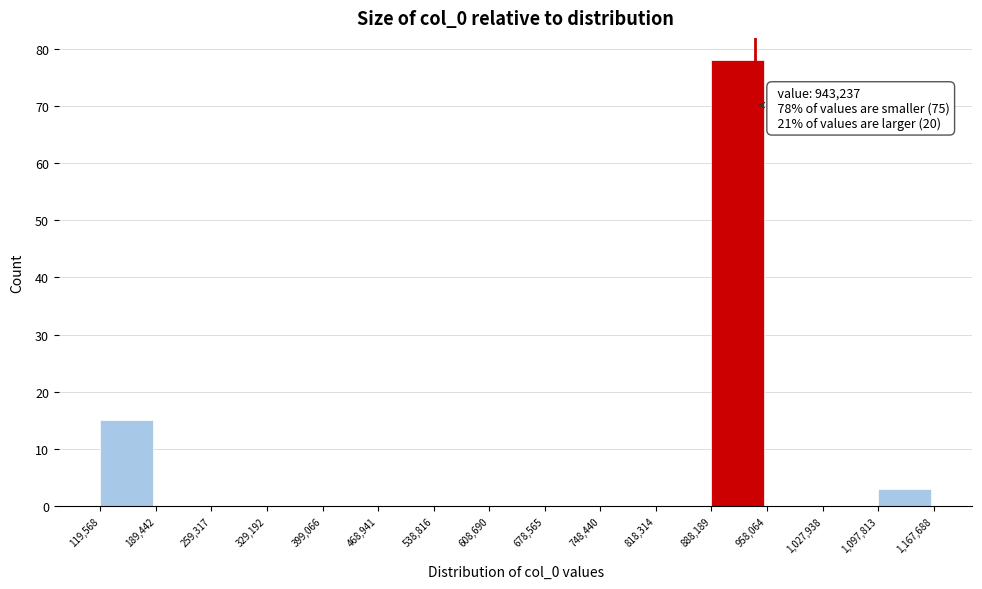

Over which range of the x-axis is the bar tallest?

888,189 to 958,064